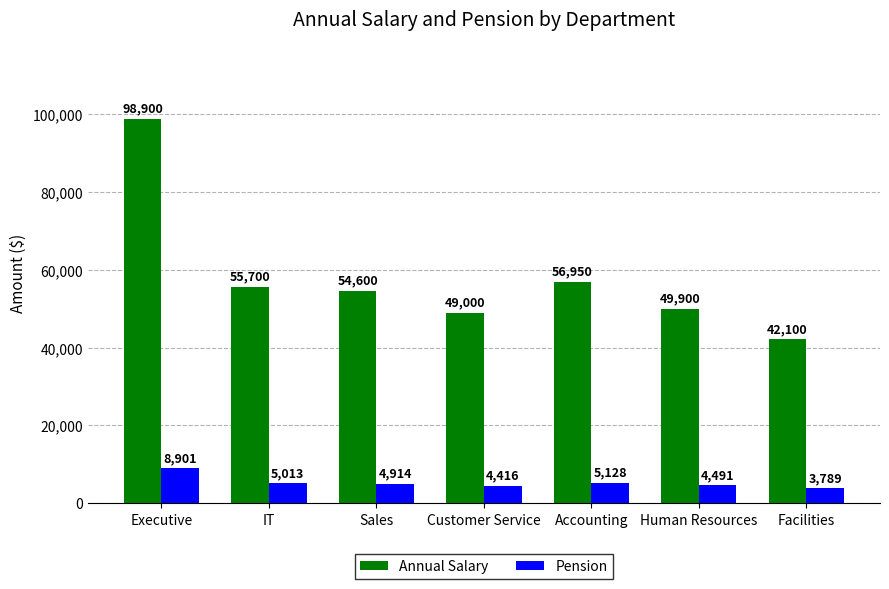

At which category is the sum across all series the highest?

Executive